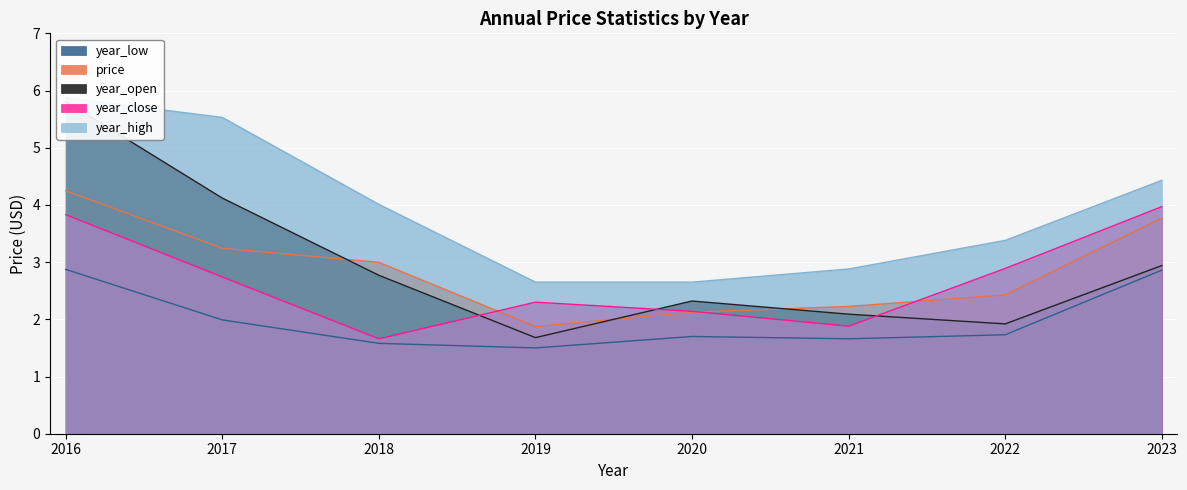

Which label corresponds to the largest value in the chart?

2016